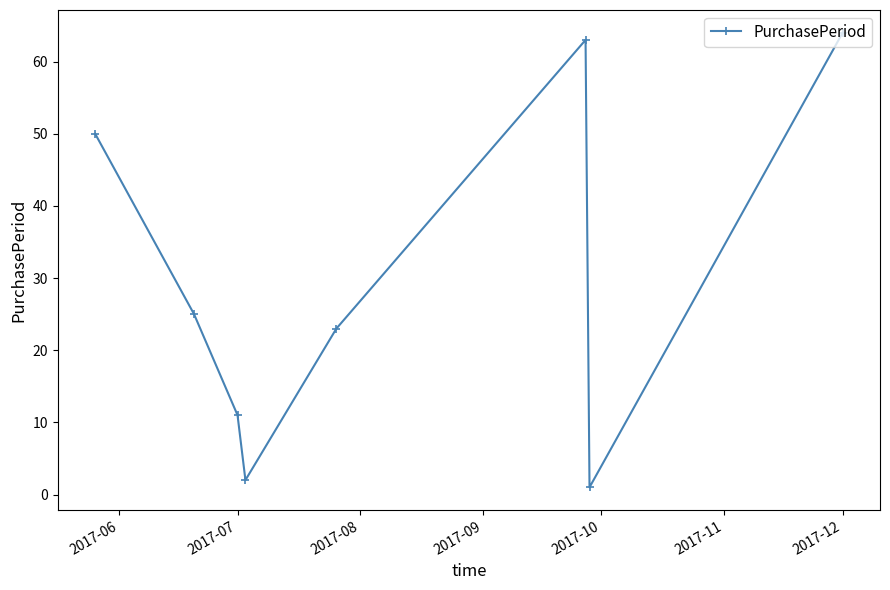

What is the sum of all values?

239